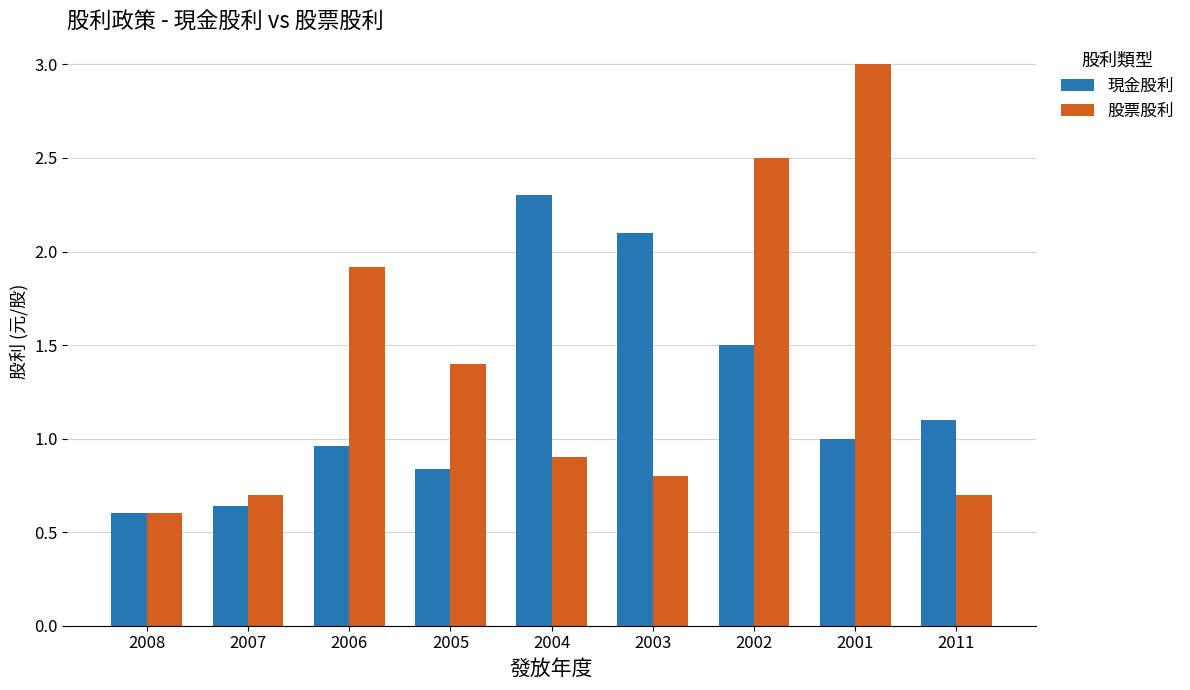

Which series changed the most between 2007 and 2003?

現金股利